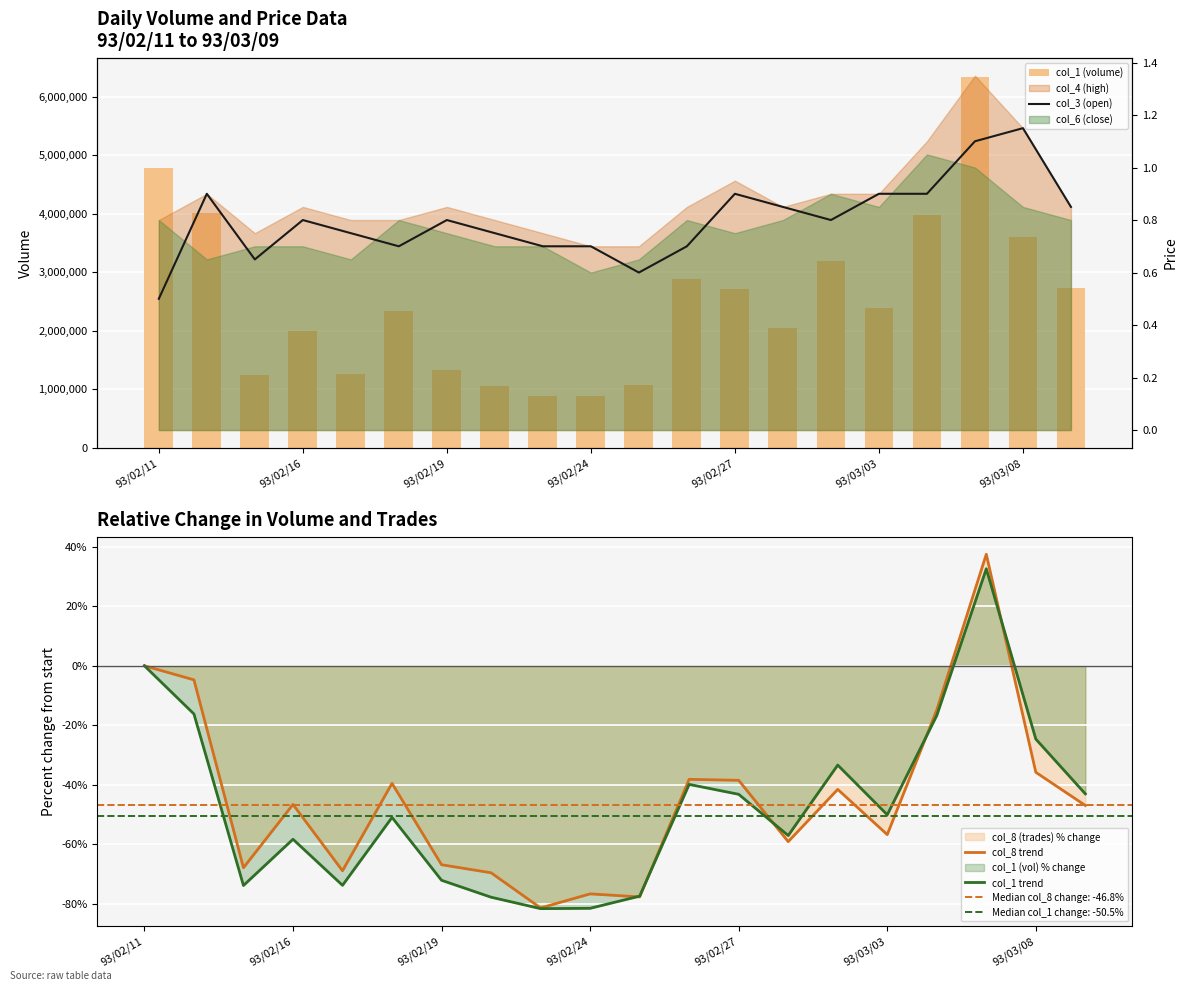

Is it true that col_1 trend equals -43.2 at 93/02/27?

True